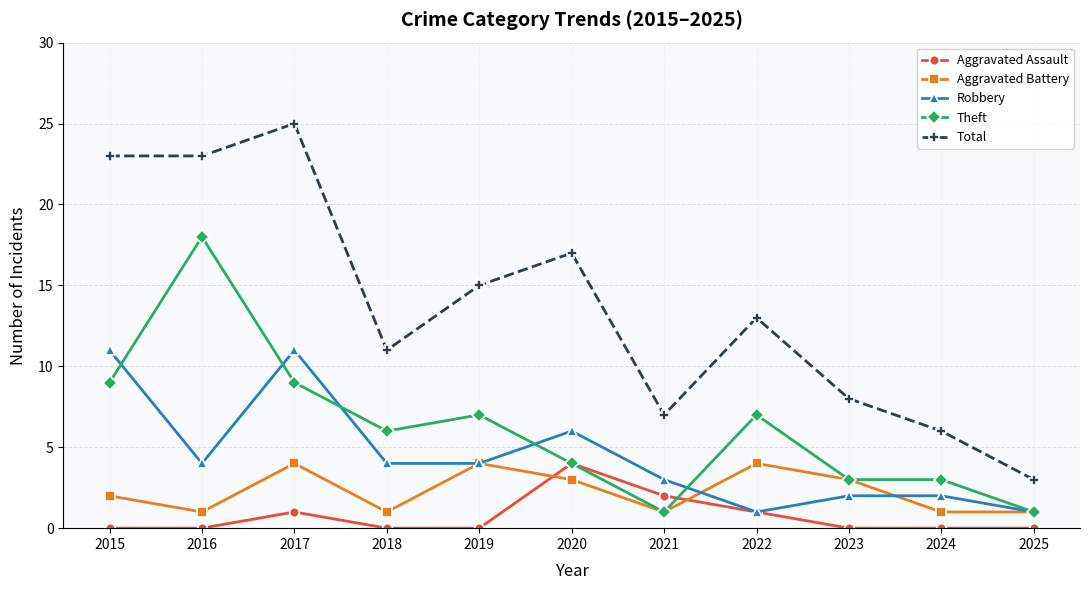

How many lines are shown in the chart?

5